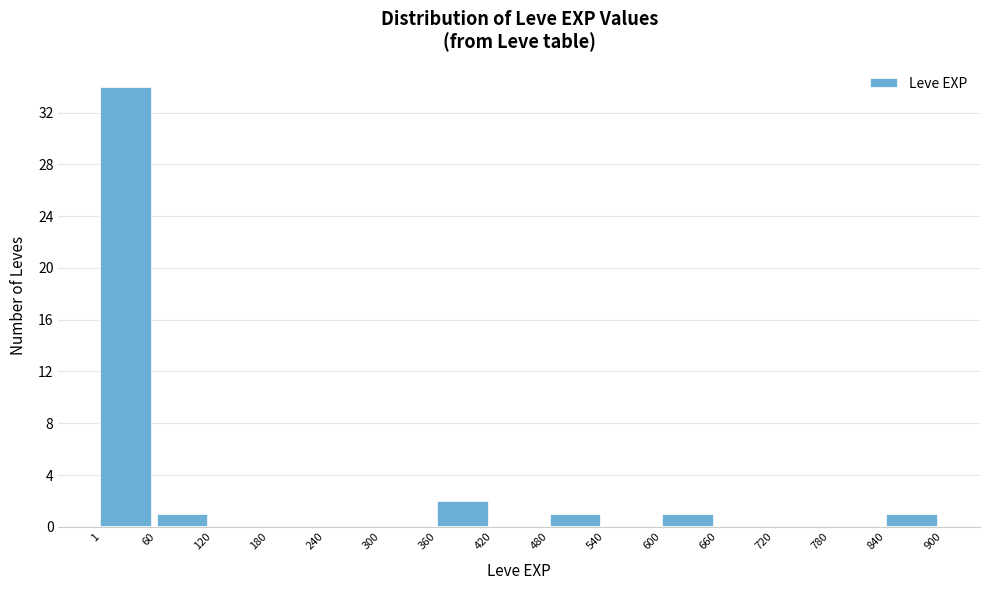

Which range on the x-axis has the tallest bar?

1 to 60